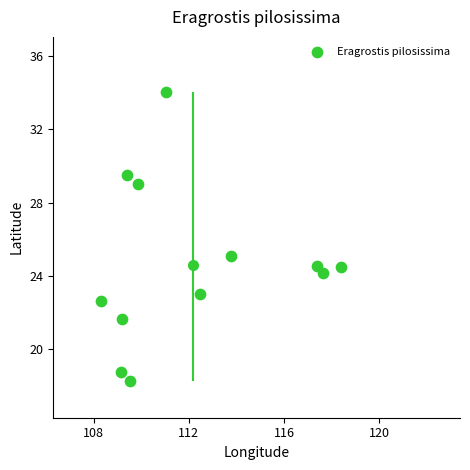

What is the average X value?

112.2